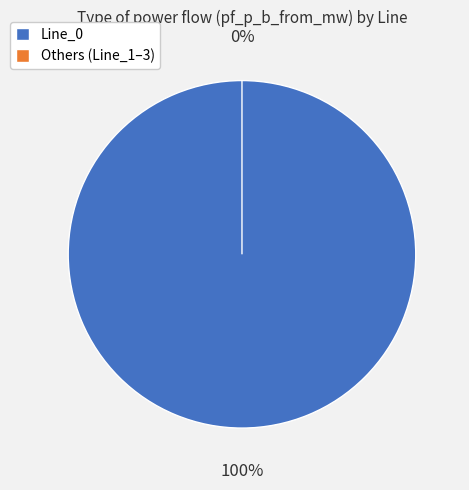

True or false: Line_3 accounts for 0% of the total.

True